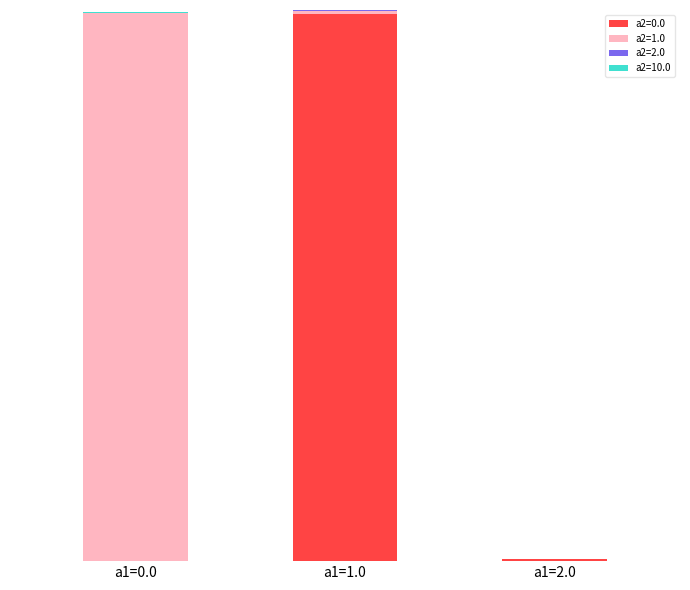

Are the bars grouped side by side (vs. stacked)?

No